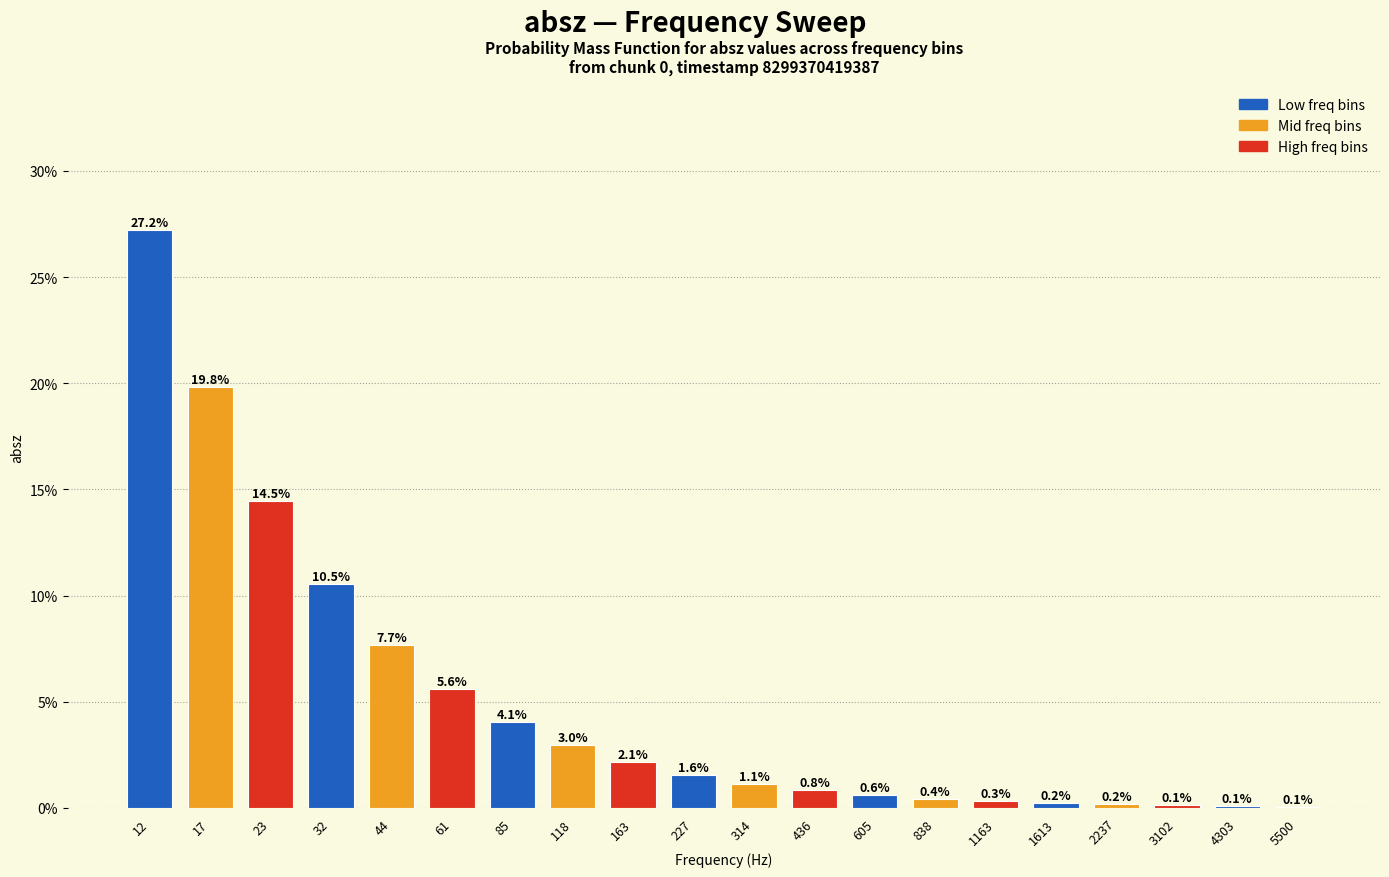

Reading left to right, what are all the values shown in this chart?

12=27.2	17=19.8	23=14.5	32=10.5	44=7.7	61=5.6	85=4.1	118=3.0	163=2.1	227=1.6	314=1.1	436=0.8	605=0.6	838=0.4	1163=0.3	1613=0.2	2237=0.2	3102=0.1	4303=0.1	5500=0.1